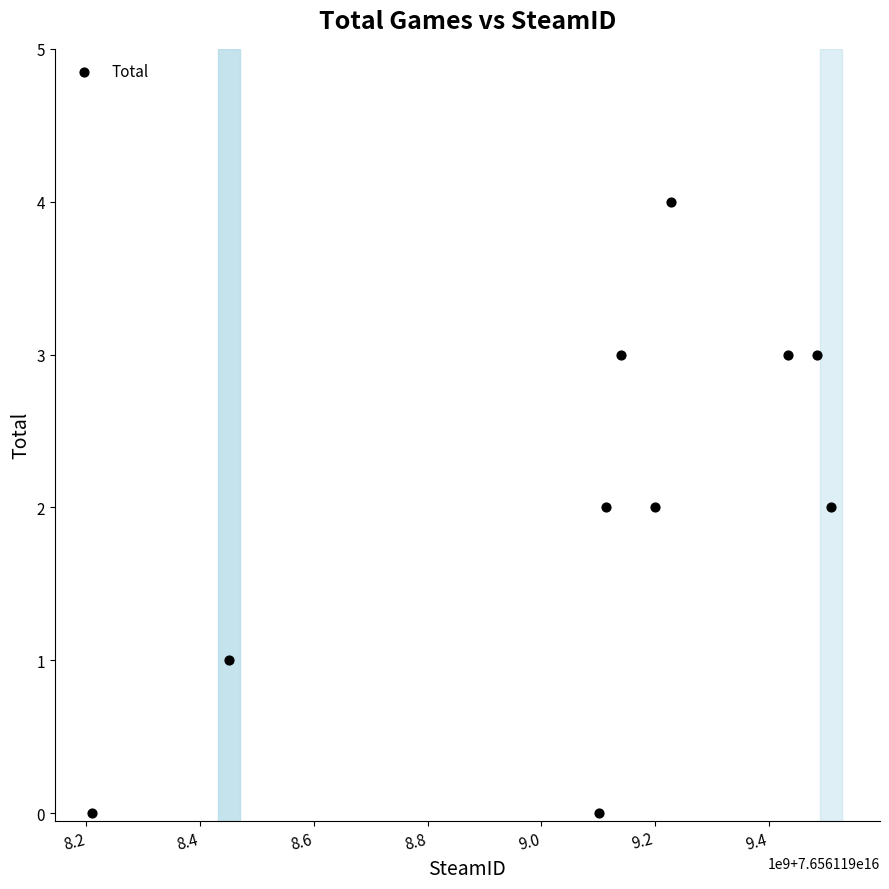

What is the range of Y values (max minus min)?

4